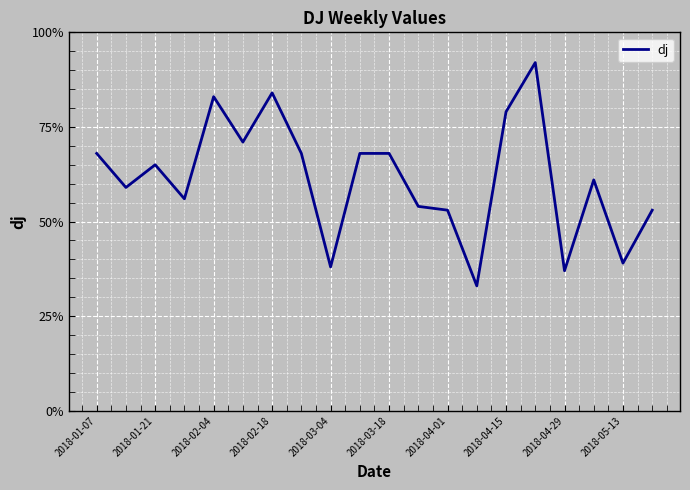

What is the difference between the maximum and minimum values?

59